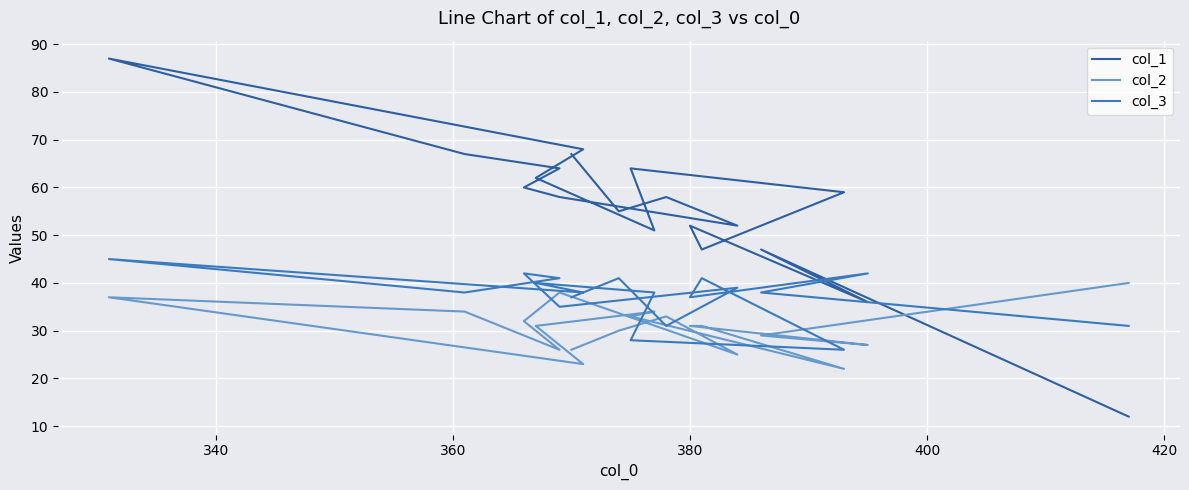

What is the difference between the maximum and minimum values in the col_3 series?

19